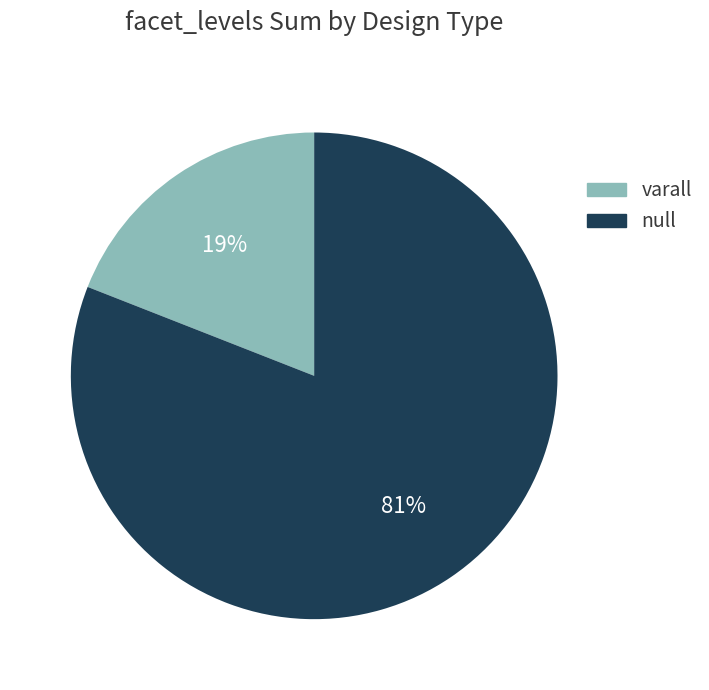

Combined, do varall and null account for over 50%?

Yes